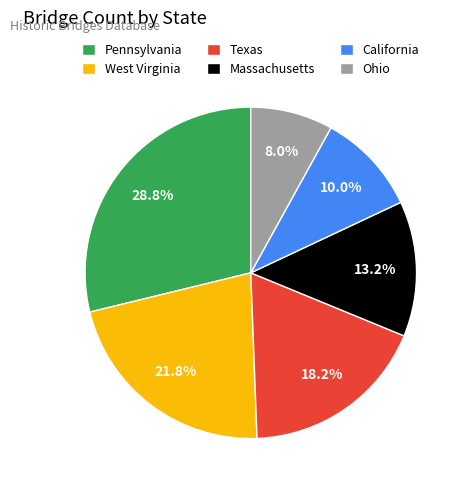

Is Texas the majority of the pie?

No